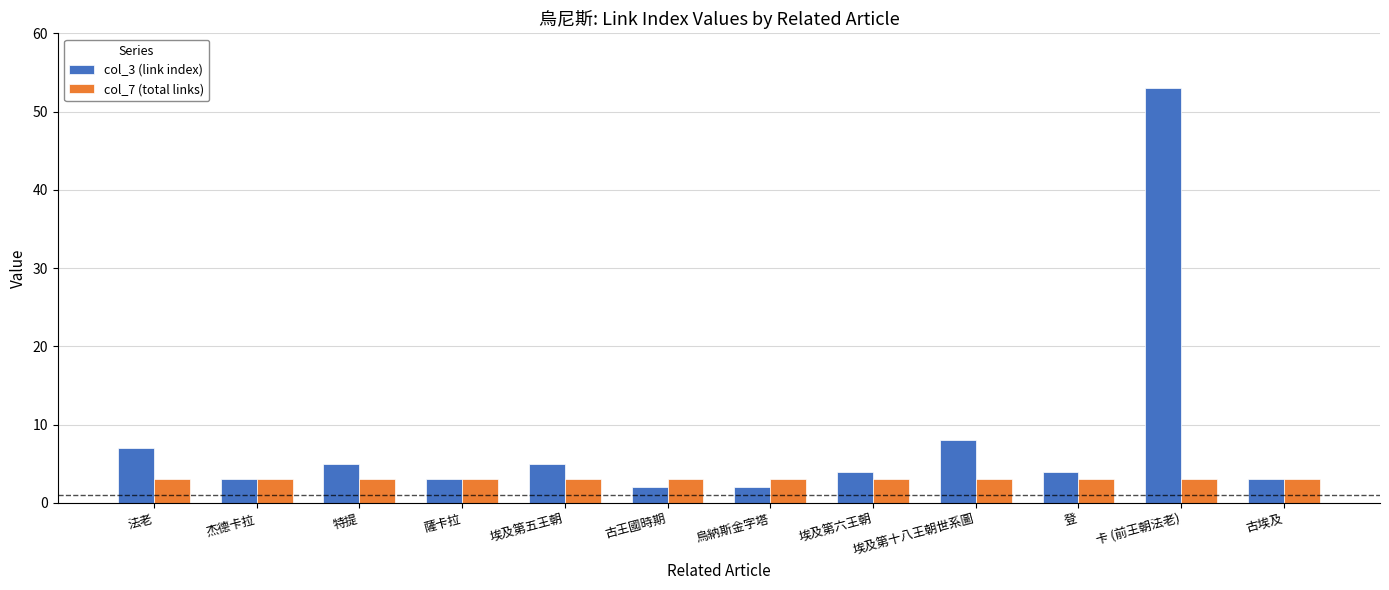

Rank the series at 古王國時期 from highest to lowest value.

col_7 (total links), col_3 (link index)